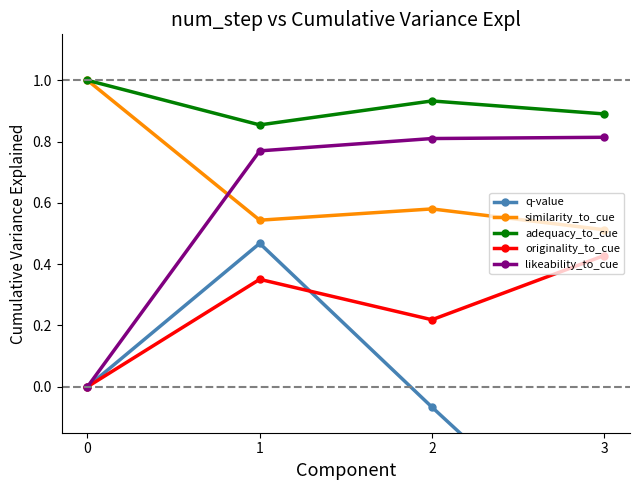

Which series has the largest total across all categories?

adequacy_to_cue